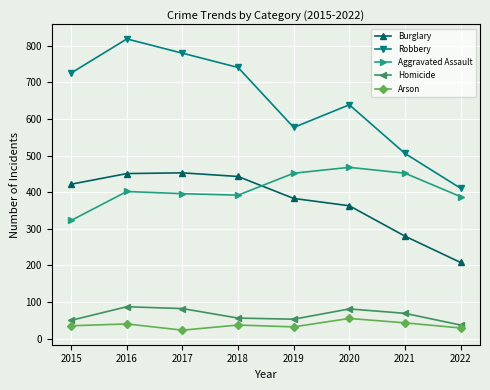

Between 2016 and 2019, which series saw the biggest shift?

Robbery